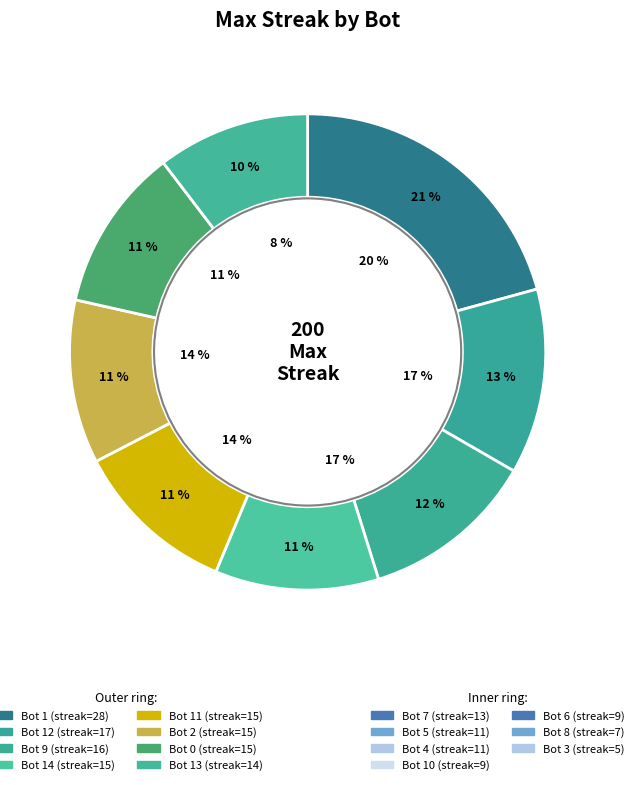

What is the smallest slice in the pie chart?

Bot 3